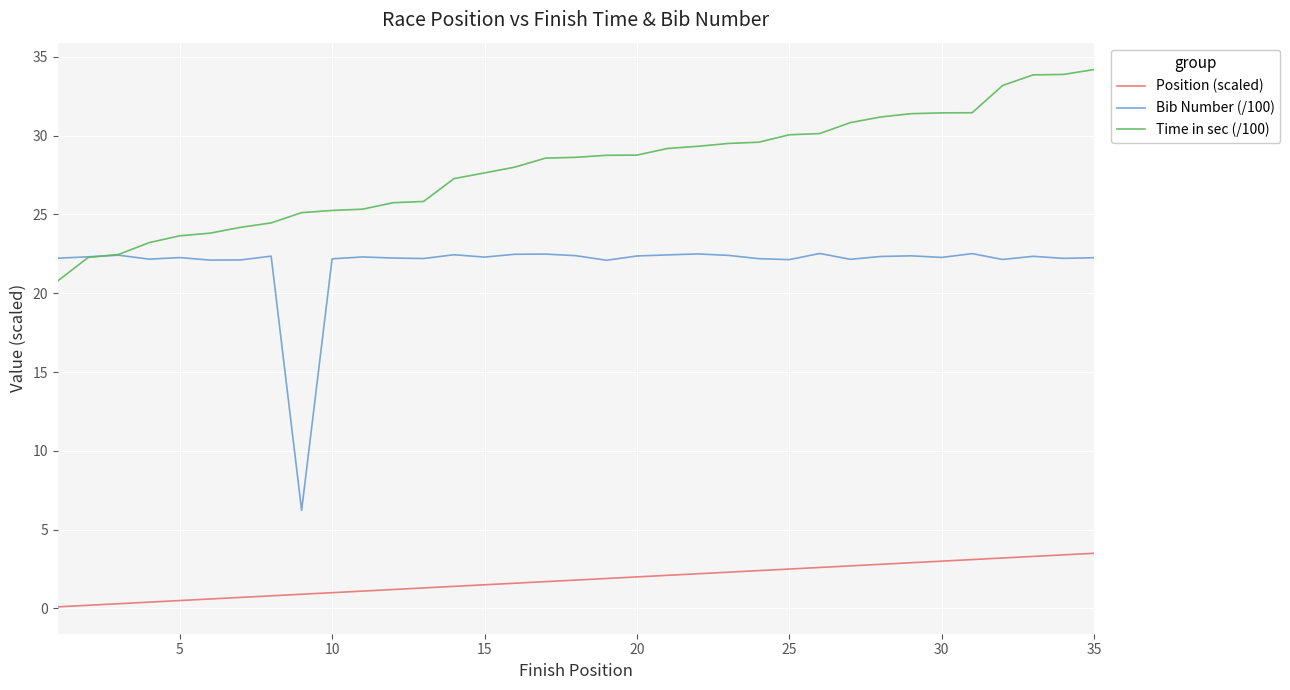

Which series has the largest range (max minus min)?

Bib Number (/100)